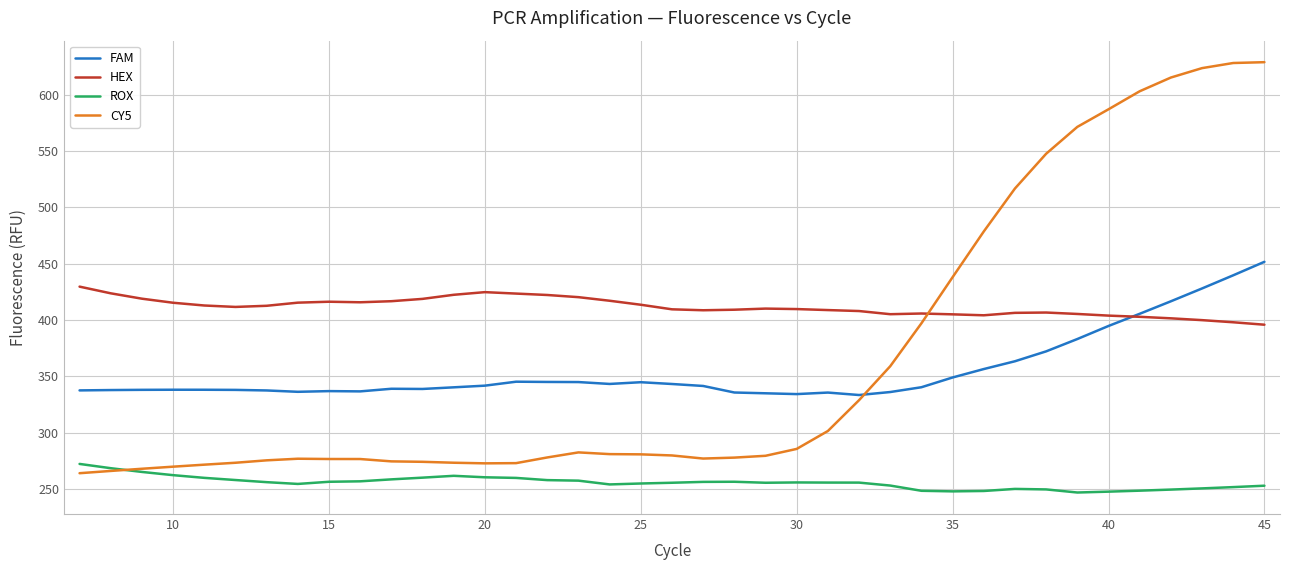

What is the minimum value shown in the chart?

246.9